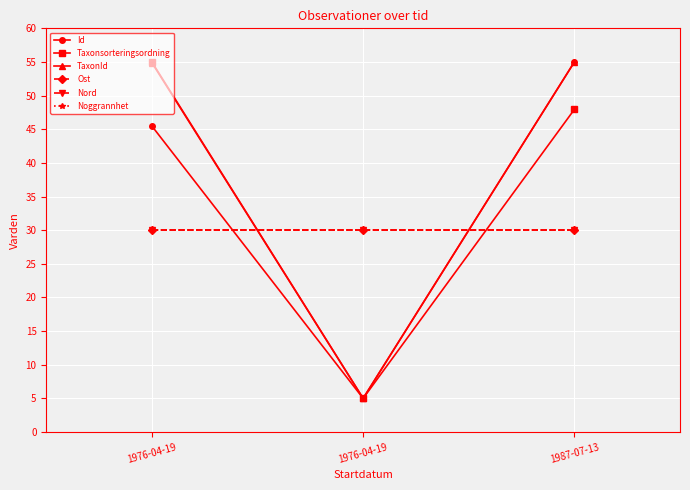

Is this an area chart (filled region under the line)?

No